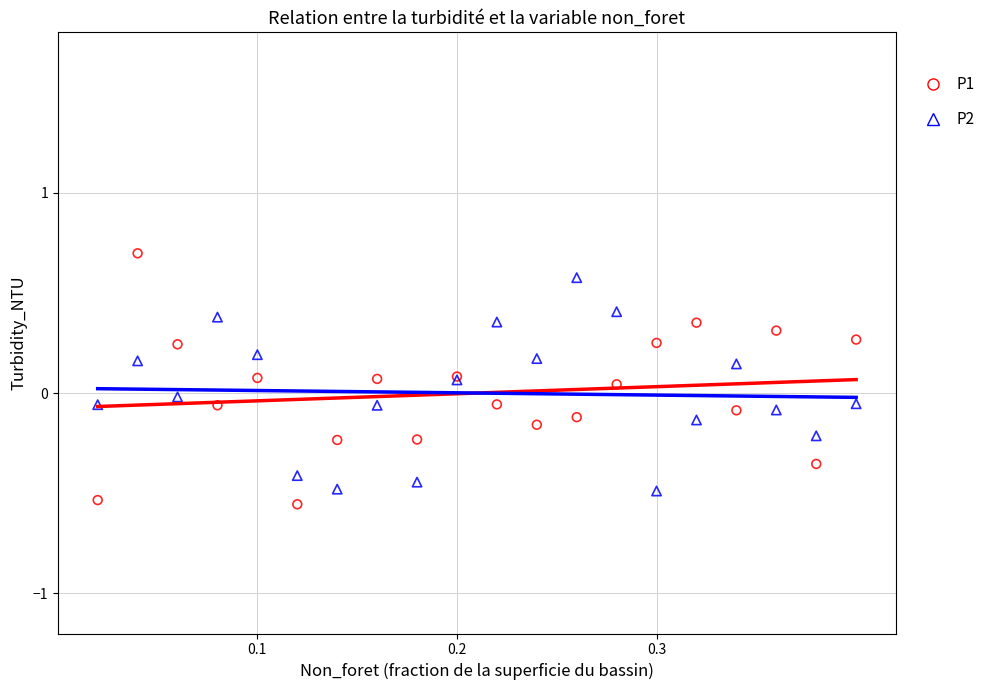

Which series reaches the maximum Y coordinate?

P1